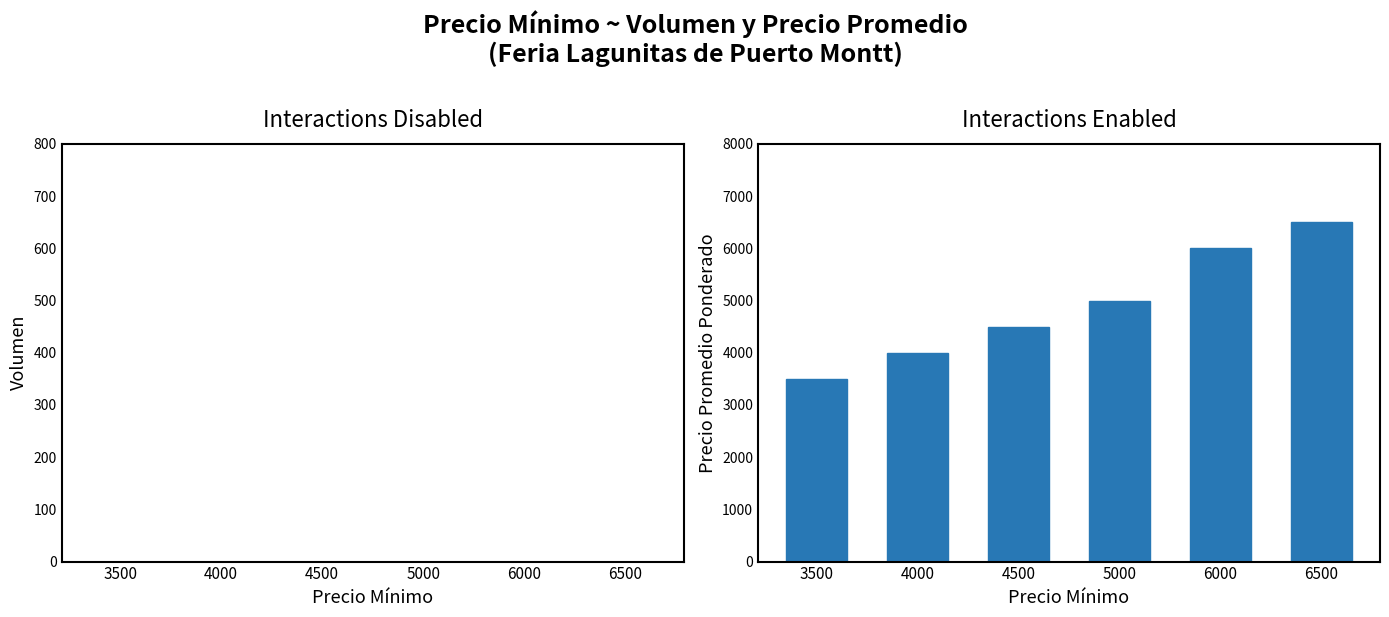

Count the number of data series in this chart.

1